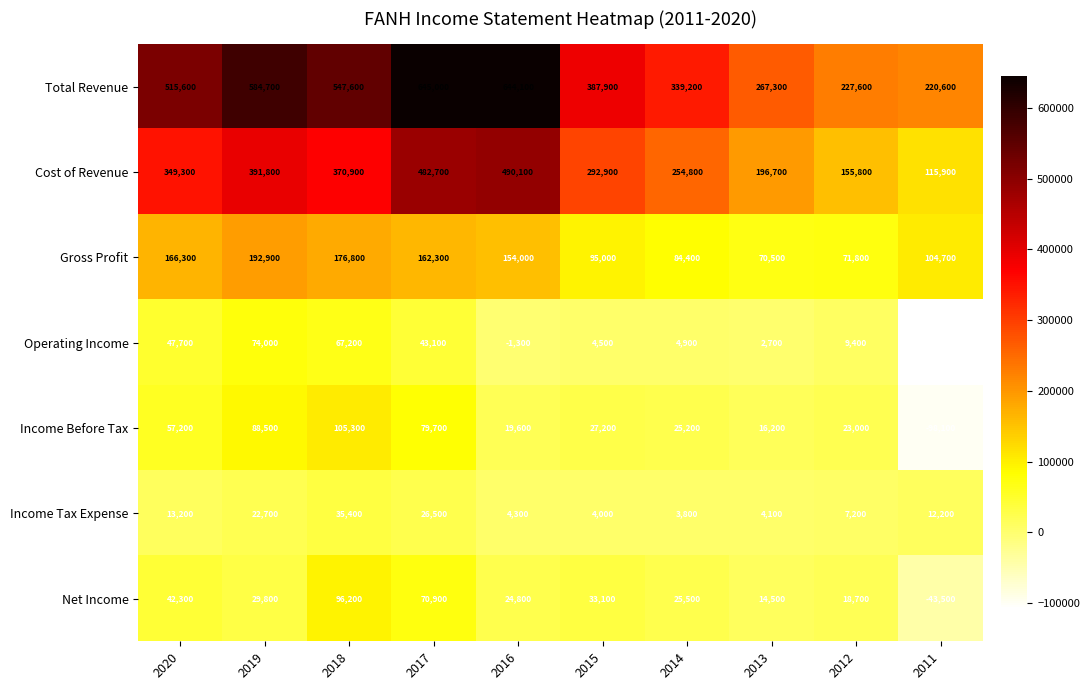

Which series changed the most between 2020 and 2012?

Total Revenue